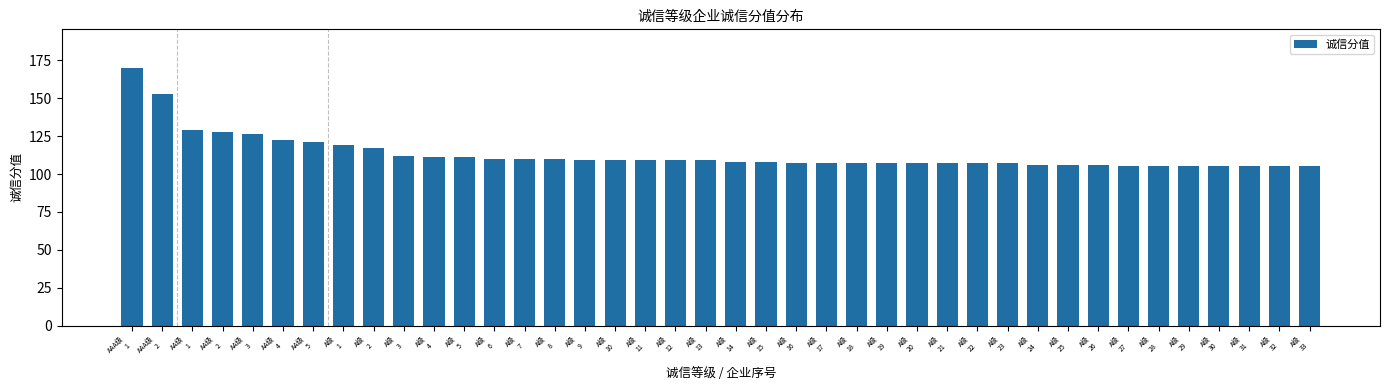

Are the bars grouped side by side (vs. stacked)?

No